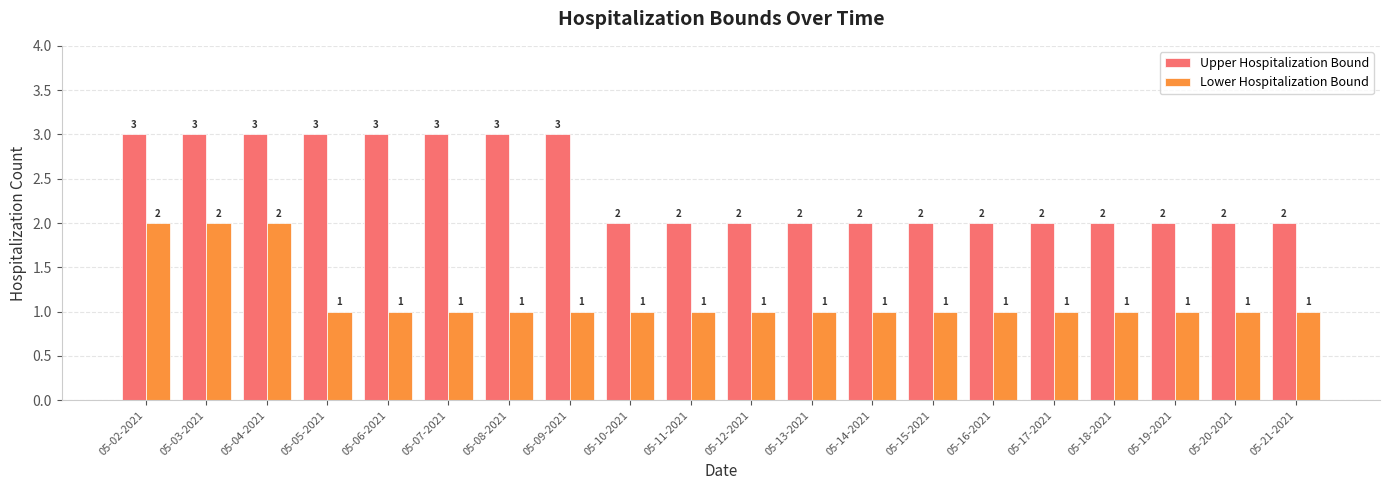

Is it true that Upper Hospitalization Bound equals 1 at 05-15-2021?

False